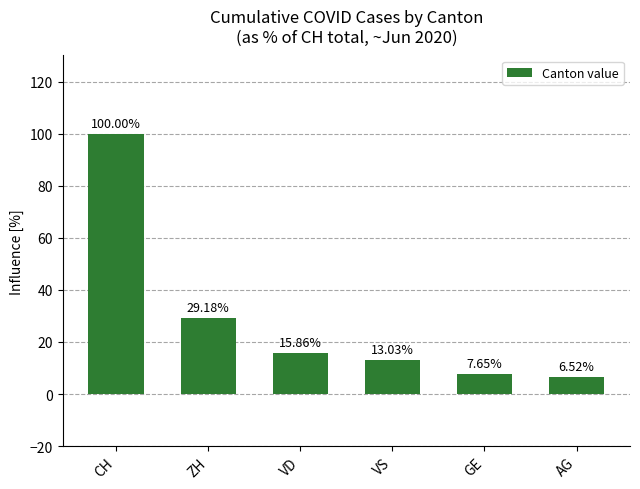

What is the smallest value displayed?

6.5